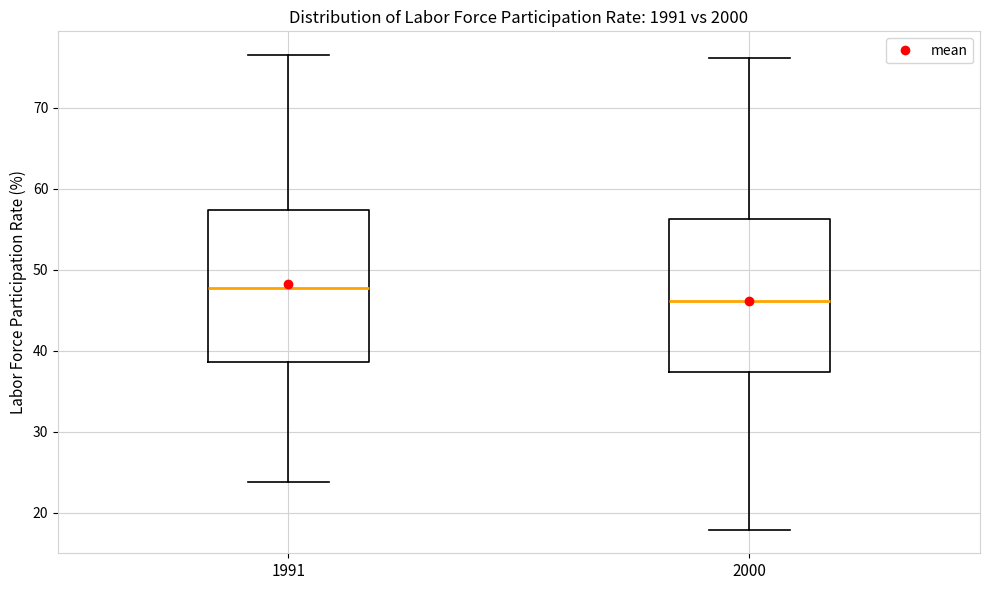

Reading left to right, read every box against the y-axis: the position of its median line, the range the box covers, and the ends of its whiskers. The values are not printed on the chart, so give them approximately, as read against the axis.

1991: median 48, box 39 to 57, whiskers 24 to 77
2000: median 46, box 37 to 56, whiskers 18 to 76